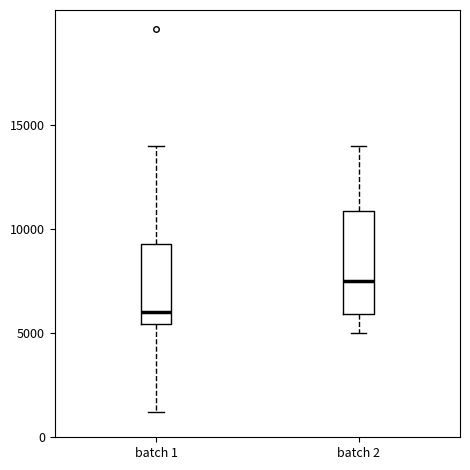

Where is the lower edge of the box for batch 1 on the y-axis? The values are not printed on the chart, so give them approximately, as read against the axis.

5500